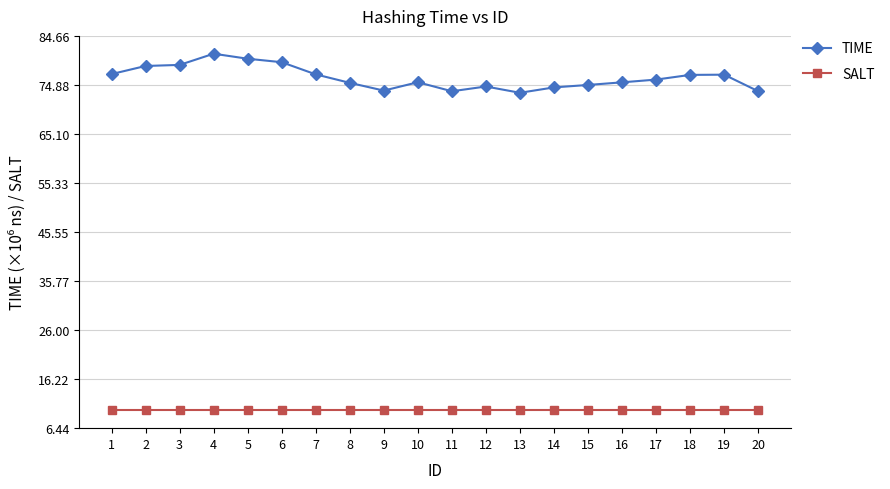

The SALT series shows 17.3 at 13. True or false?

False